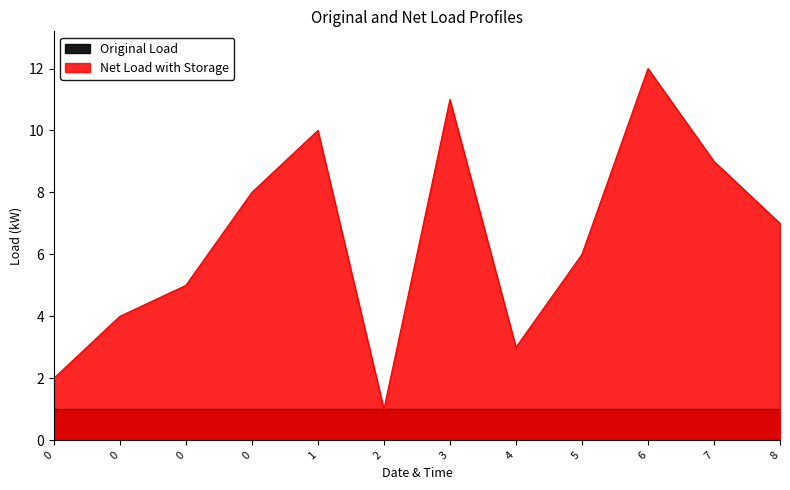

Reading left to right, what are all the values shown in this chart?

2	4	5	8	10	1	11	3	6	12	9	7